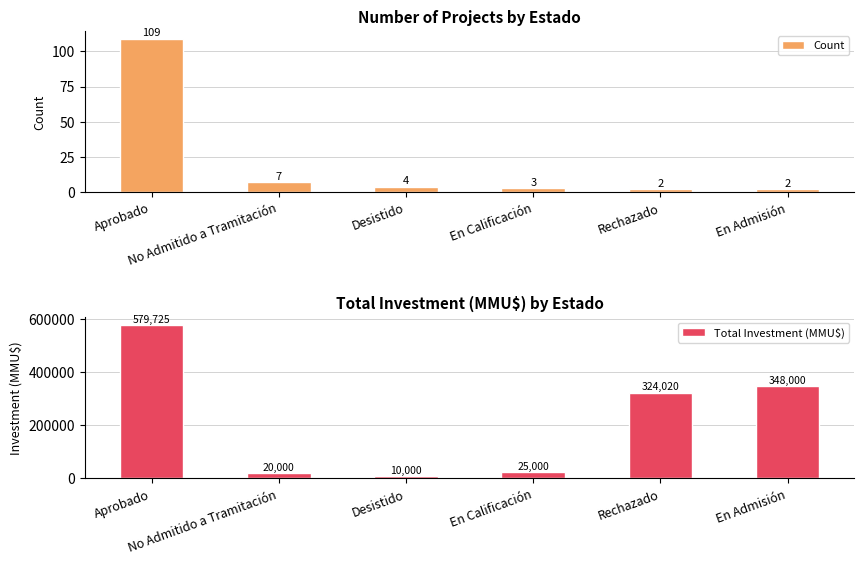

Which has a higher value, No Admitido a Tramitación or En Calificación?

No Admitido a Tramitación